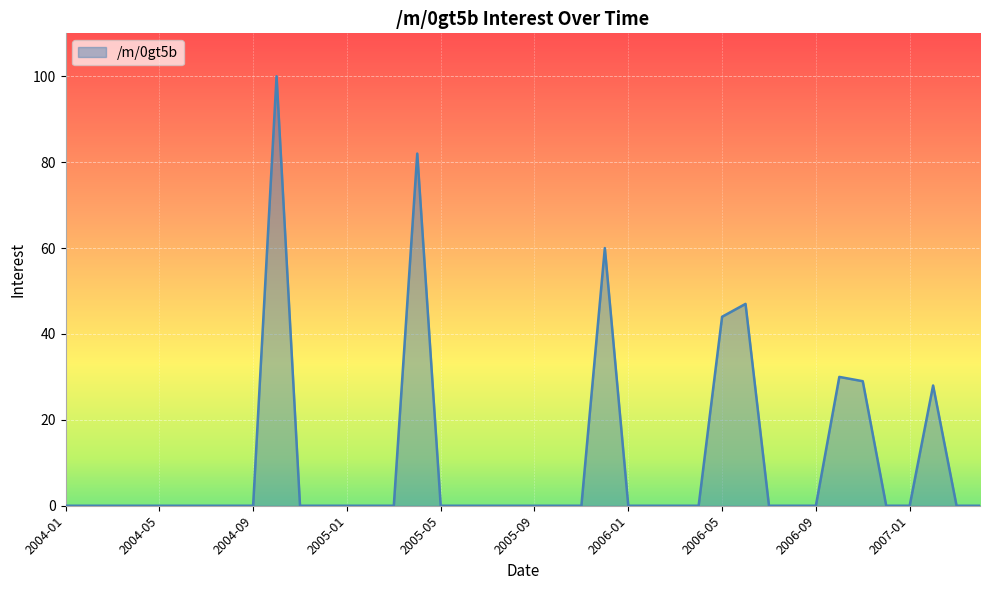

What is the difference between the maximum and minimum values?

100